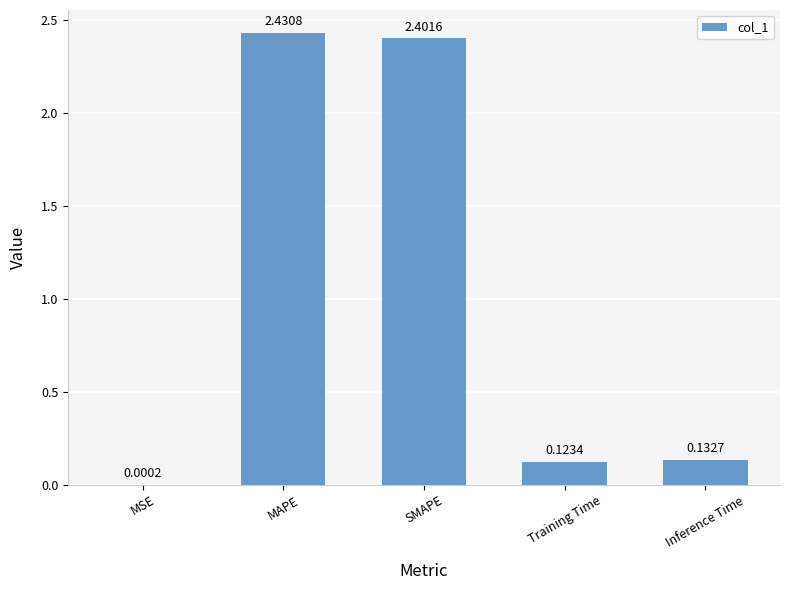

What is the change in value from MSE to SMAPE?

+2.4